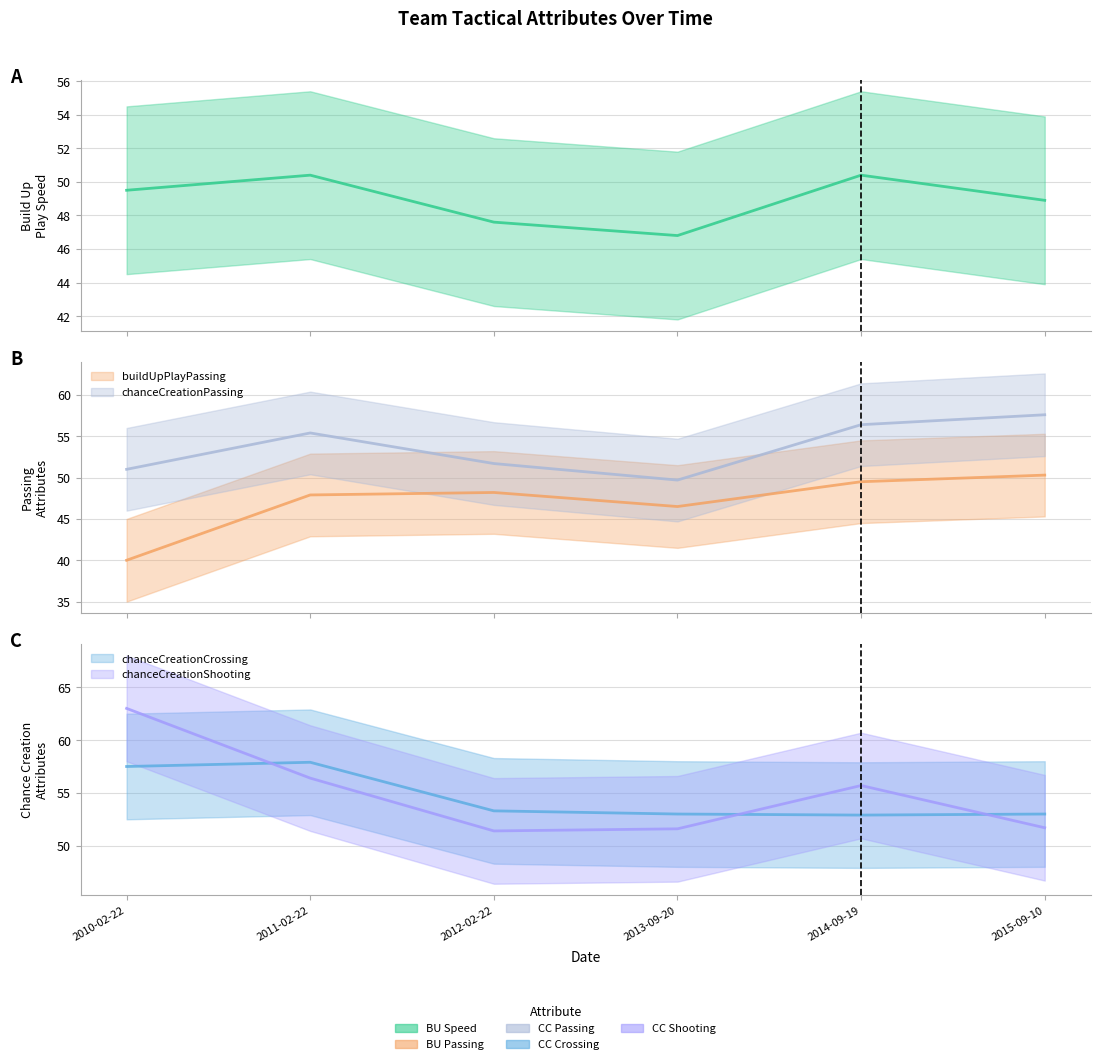

Reading left to right, list all the values displayed in this chart.

buildUpPlaySpeed: 2010-02-22=49.5	2011-02-22=50.4	2012-02-22=47.6	2013-09-20=46.8	2014-09-19=50.4	2015-09-10=48.9
buildUpPlayPassing: 2010-02-22=40.0	2011-02-22=47.9	2012-02-22=48.2	2013-09-20=46.5	2014-09-19=49.5	2015-09-10=50.3
chanceCreationPassing: 2010-02-22=51.0	2011-02-22=55.4	2012-02-22=51.7	2013-09-20=49.7	2014-09-19=56.4	2015-09-10=57.6
chanceCreationCrossing: 2010-02-22=57.5	2011-02-22=57.9	2012-02-22=53.3	2013-09-20=53.0	2014-09-19=52.9	2015-09-10=53.0
chanceCreationShooting: 2010-02-22=63.0	2011-02-22=56.4	2012-02-22=51.4	2013-09-20=51.6	2014-09-19=55.7	2015-09-10=51.7